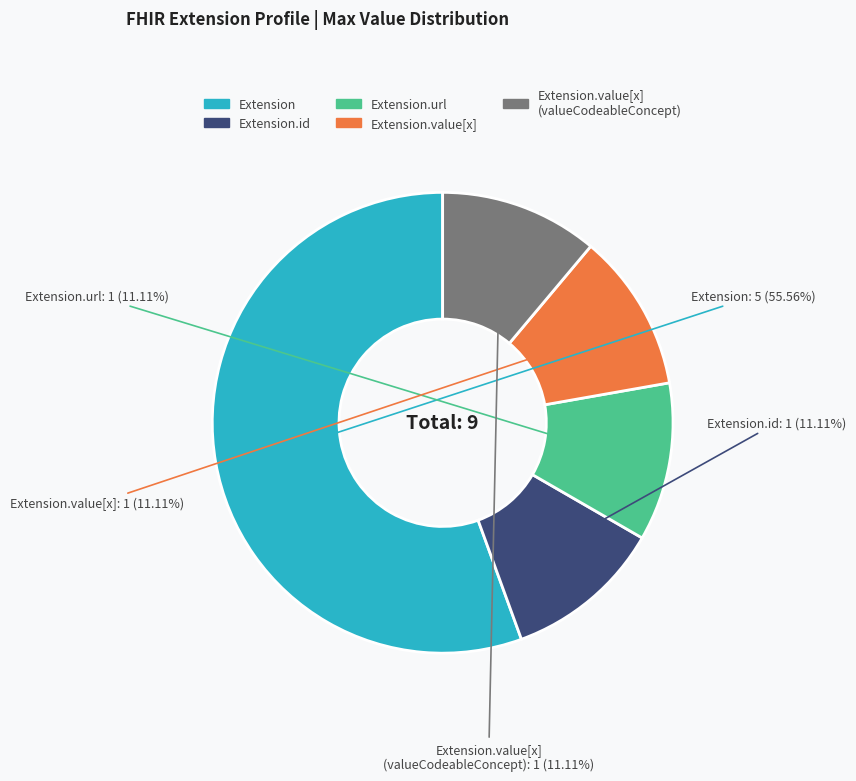

Is Extension.url the majority of the pie?

No